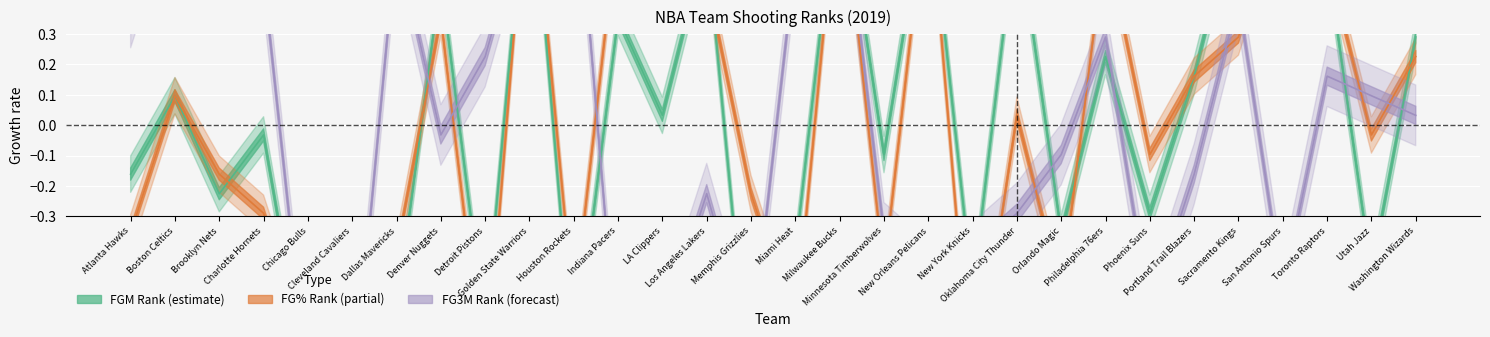

What is the lowest value of the FG_PCT_RANK series?

-0.9